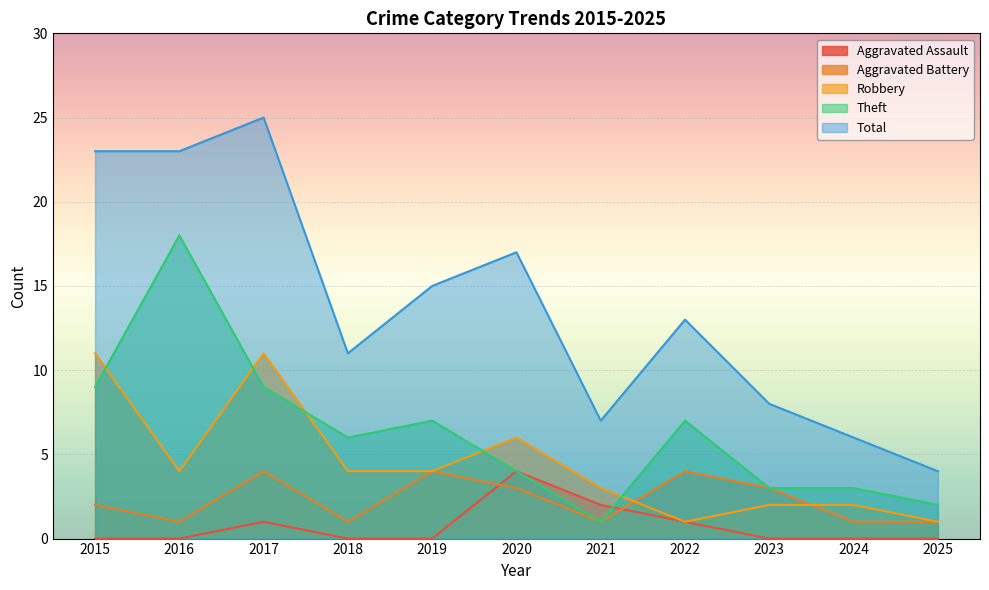

How many values in the Total series are below 13?

5